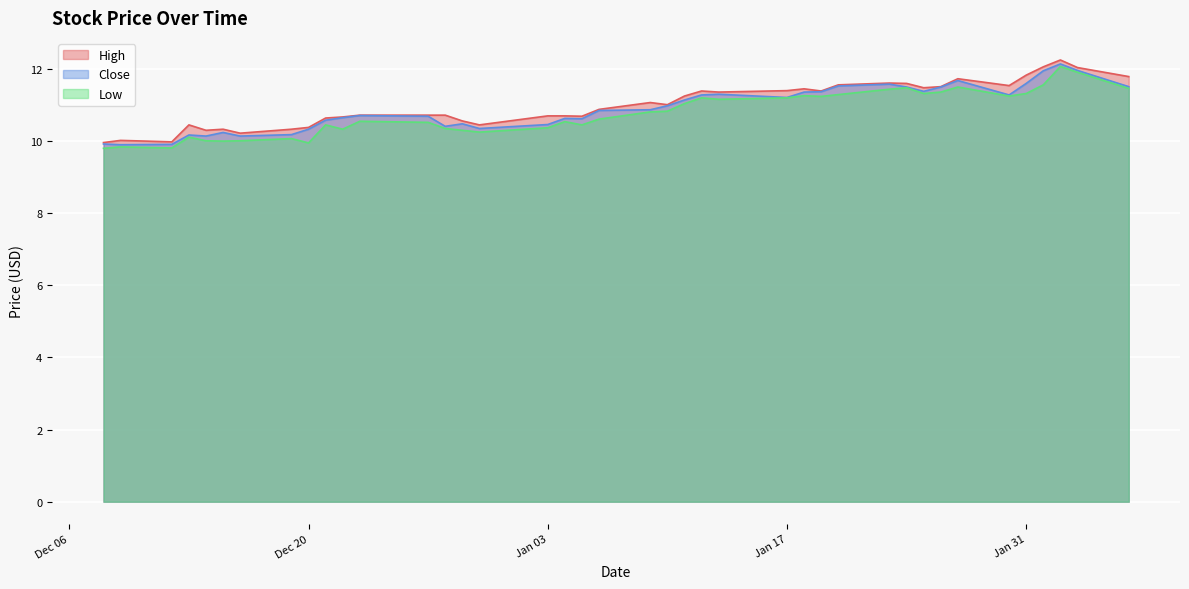

What is the minimum value for High?

10.0